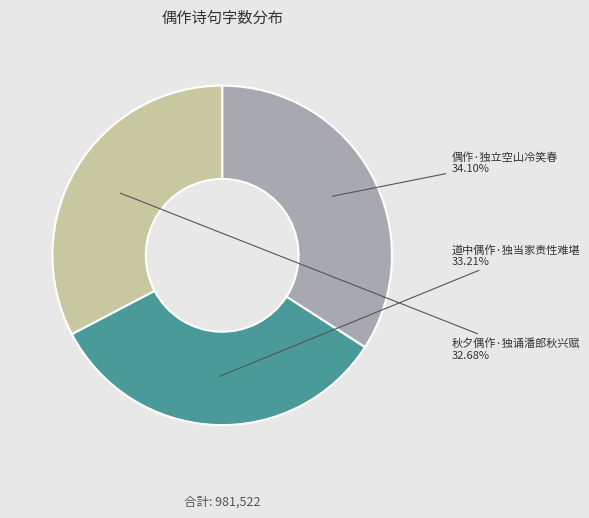

What portion of the pie excludes 道中偶作·独当家责性难堪?

66.8%